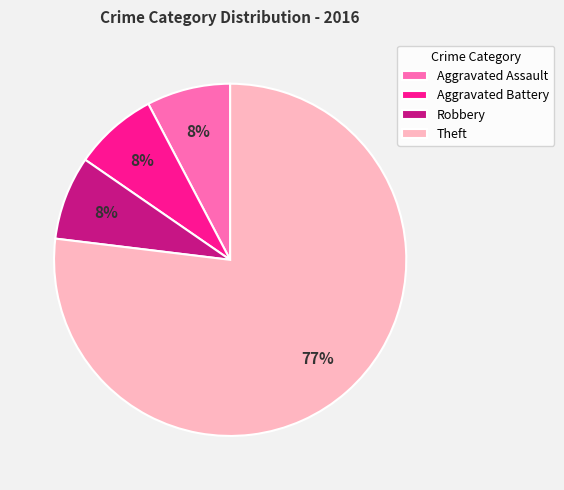

To the nearest percent, what is the average slice percentage?

25%